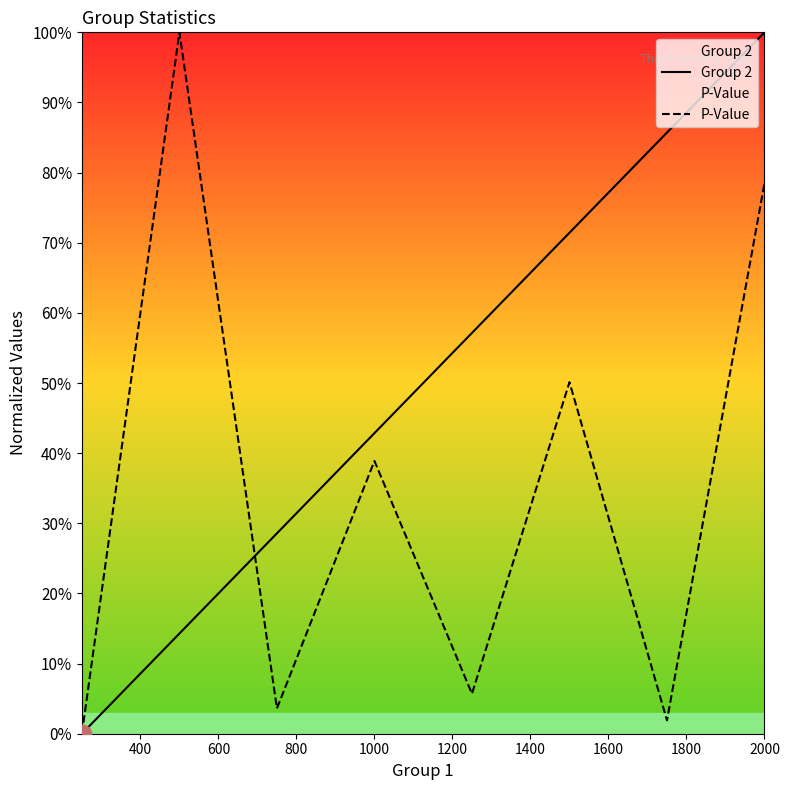

Which series has the largest total across all categories?

Group 2